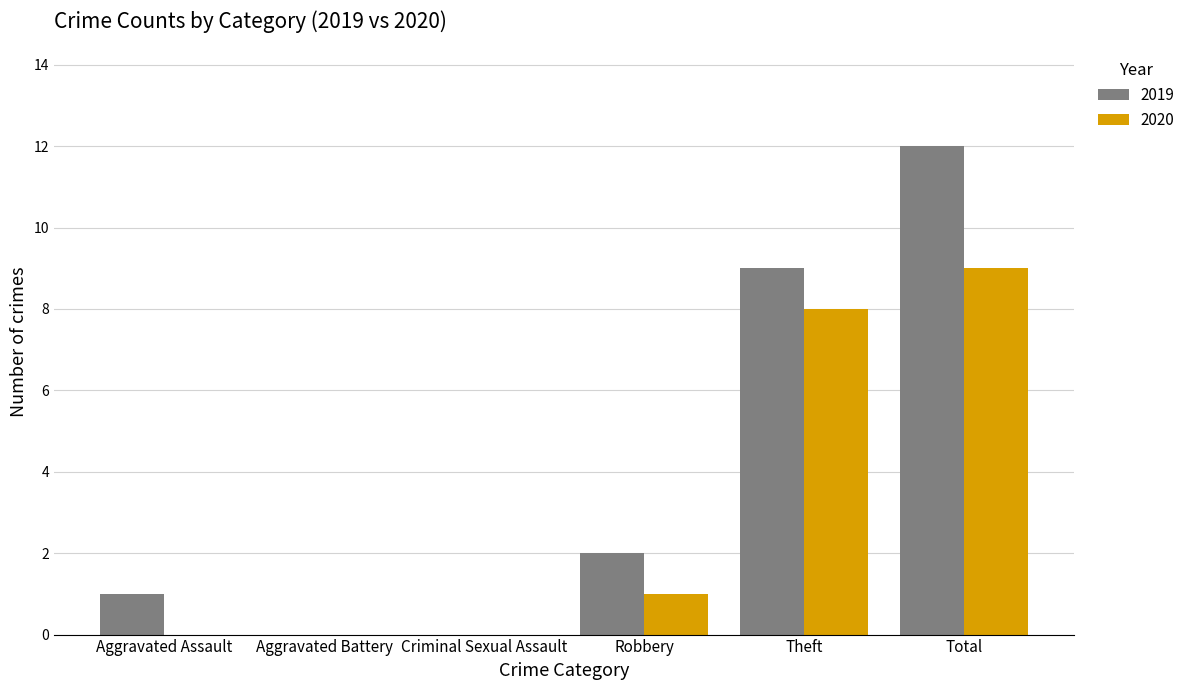

Reading left to right, transcribe all the data shown in this chart.

2019: 1	0	0	2	9	12
2020: 0	0	0	1	8	9